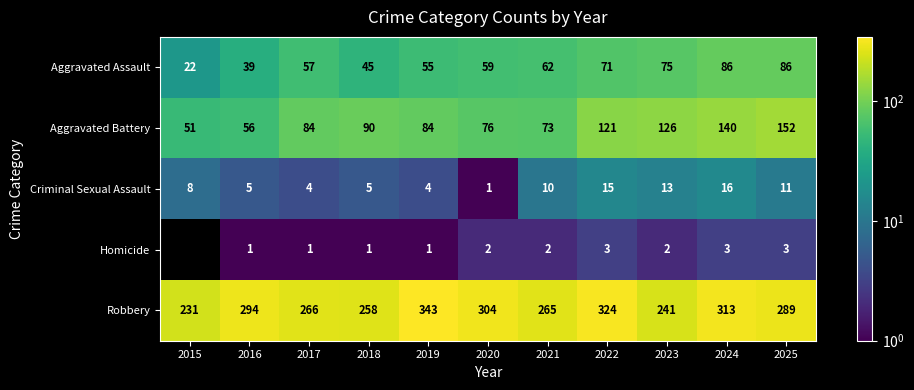

The value of Aggravated Assault at 2016 is 19. True or false?

False